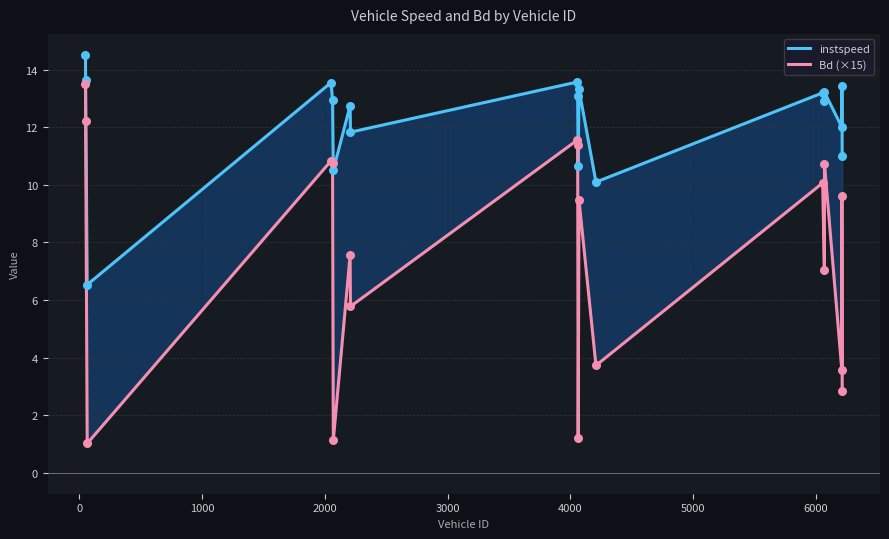

At how many categories does at least one series exceed 9?

18